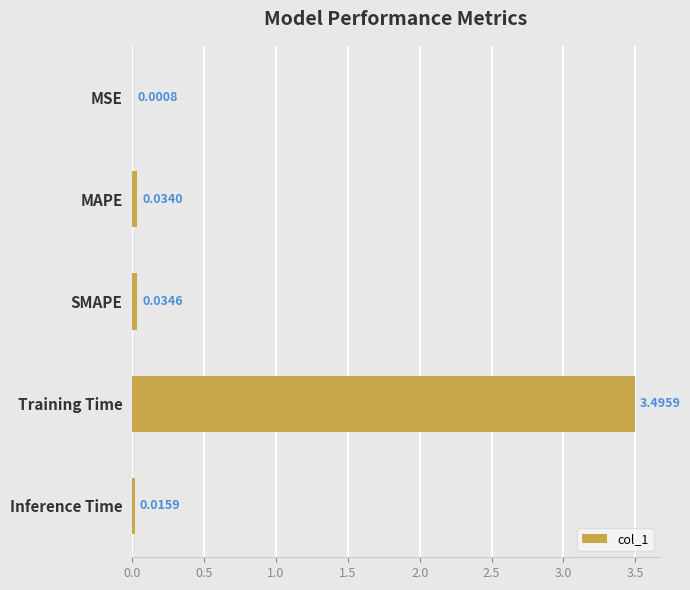

Where is the data nearest to the value 1?

SMAPE